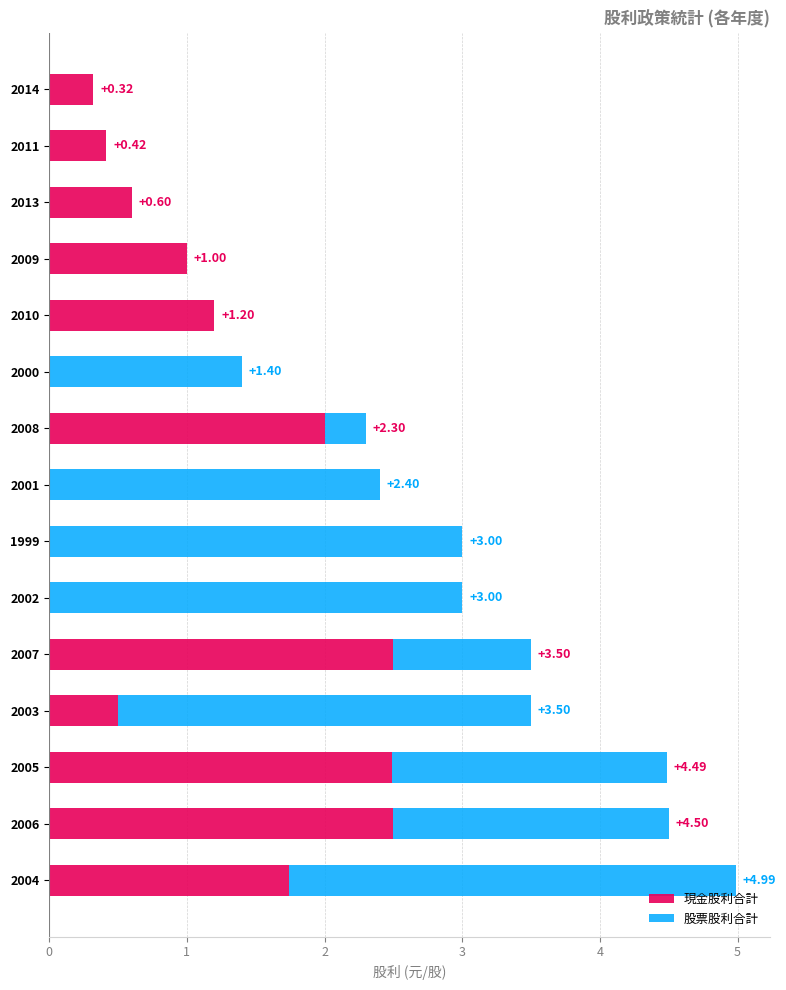

How many values in 現金股利合計 are above zero?

11